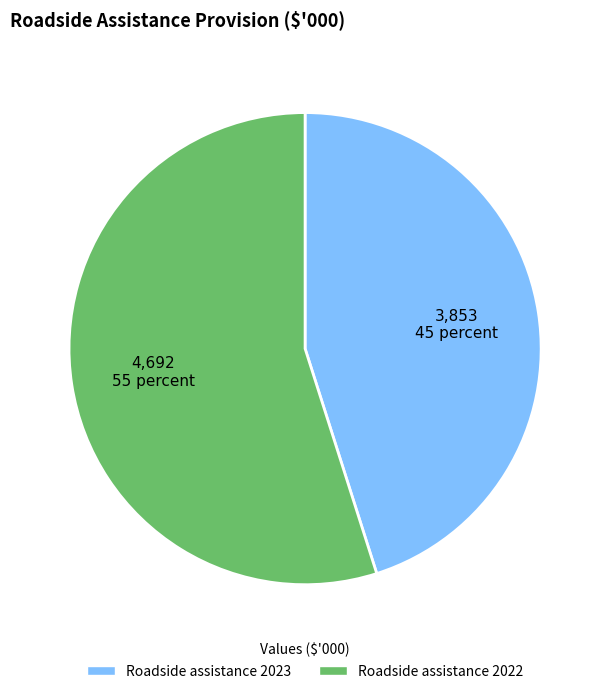

What is the majority slice?

Roadside assistance 2022